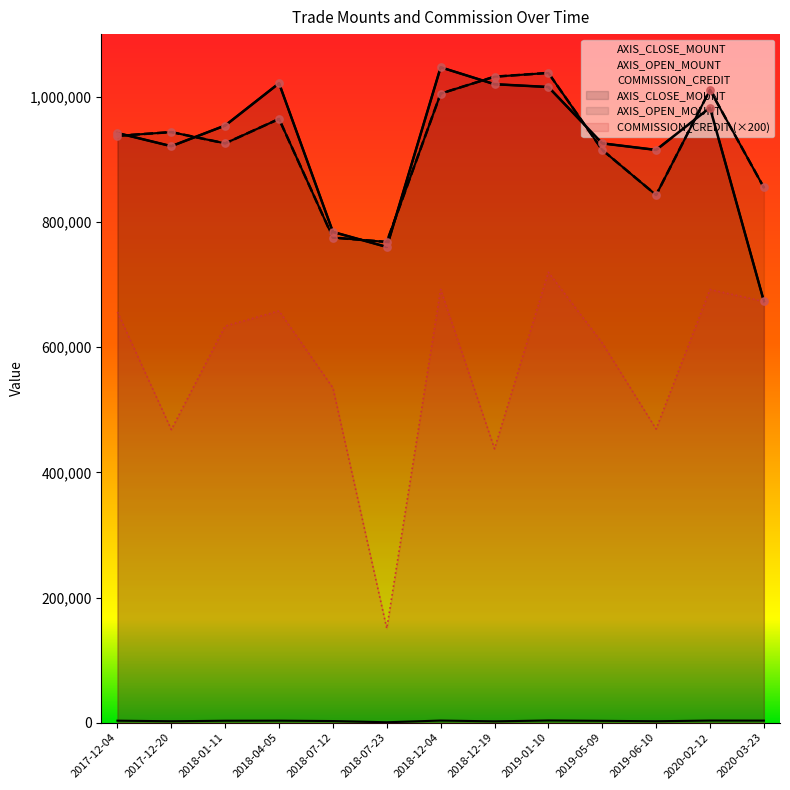

Which series has the widest spread of Y values?

AXIS_CLOSE_MOUNT